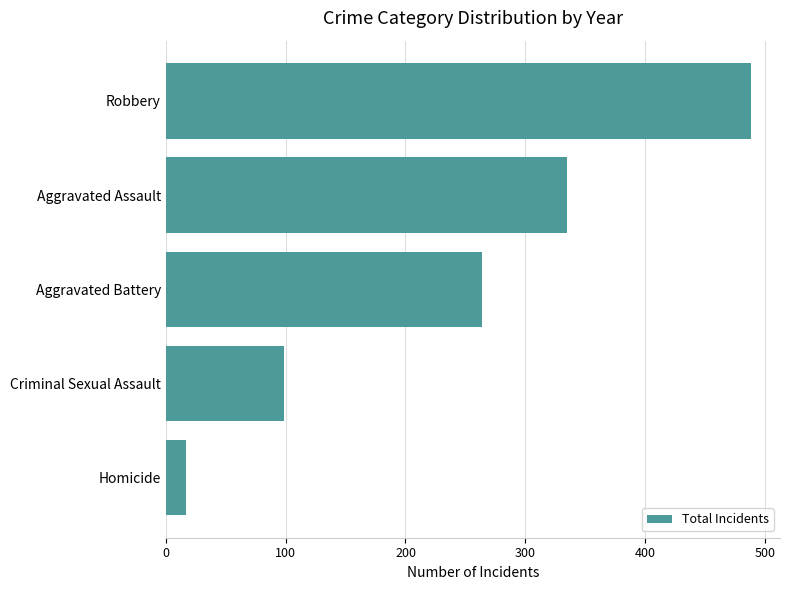

What is the ratio of the value at Robbery to the value at Aggravated Assault?

1.5